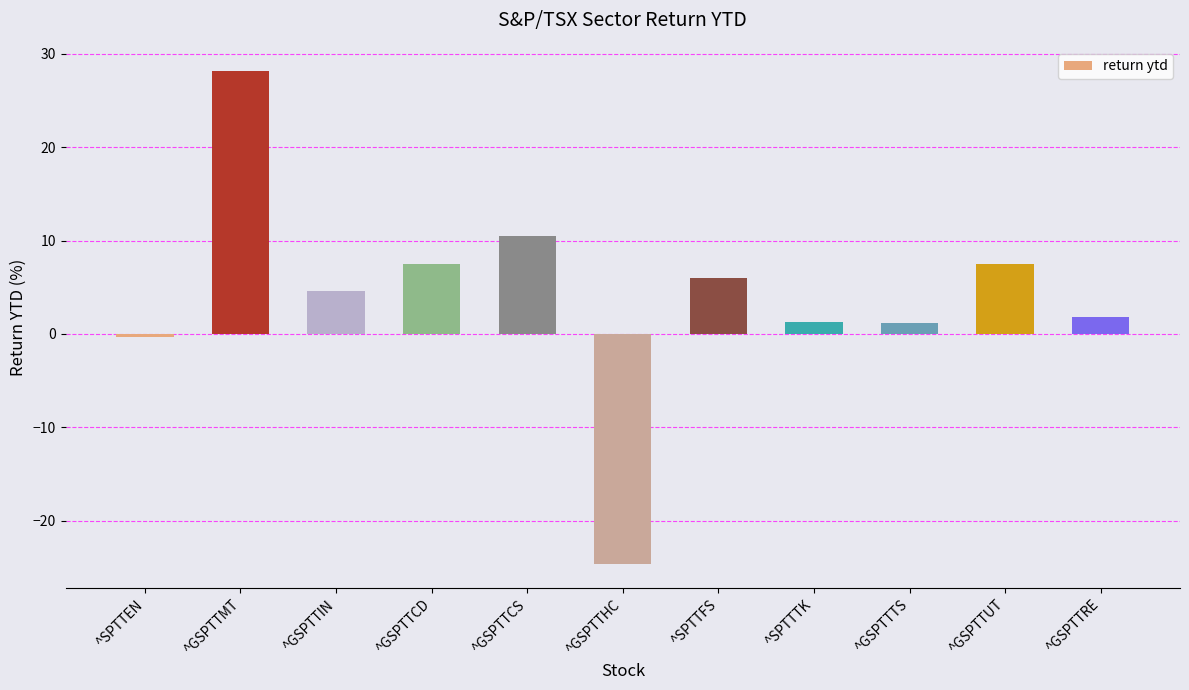

What is the minimum value shown in the chart?

-24.6